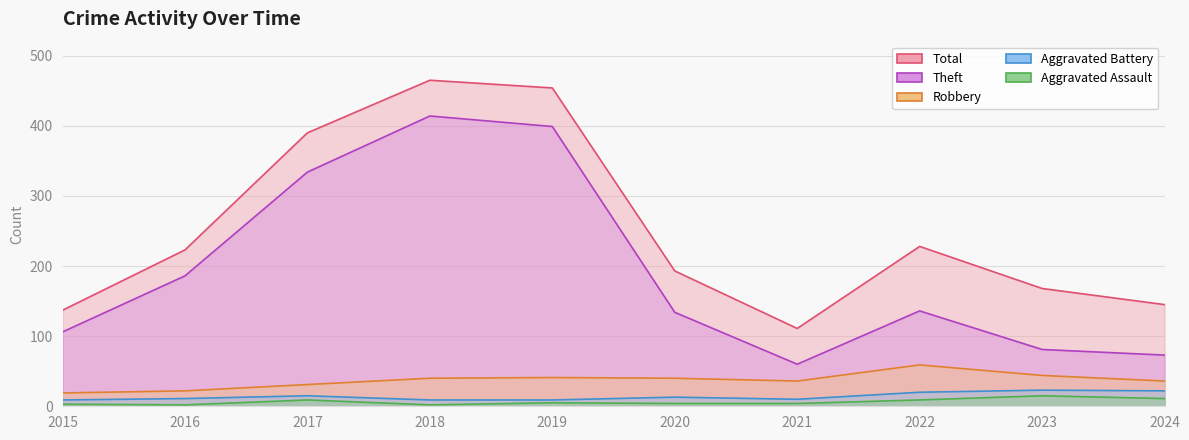

At which category does Aggravated Battery reach its first local valley?

2021